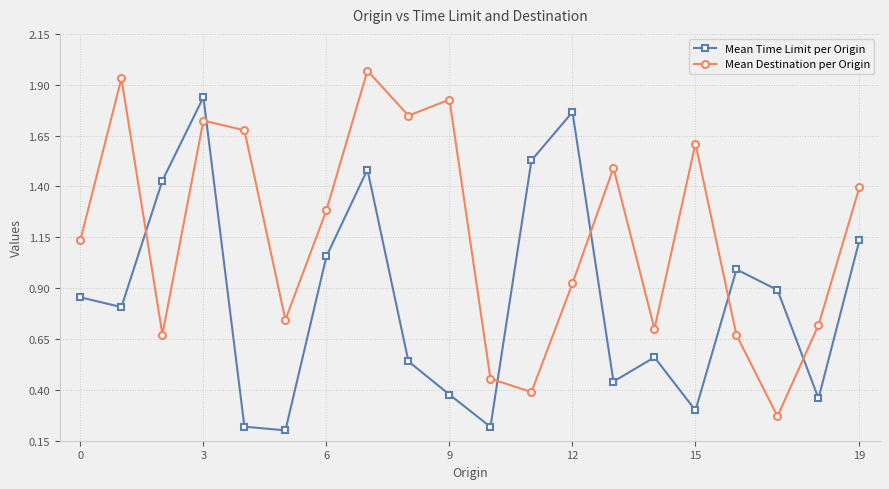

List the series in order of their peak value, lowest first.

Mean Time Limit per Origin, Mean Destination per Origin